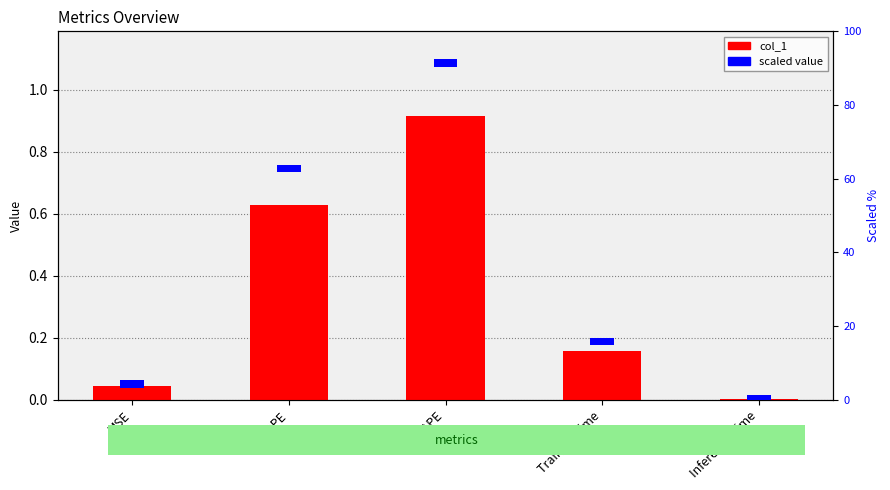

What is the total value across all series at Training Time?

2.2